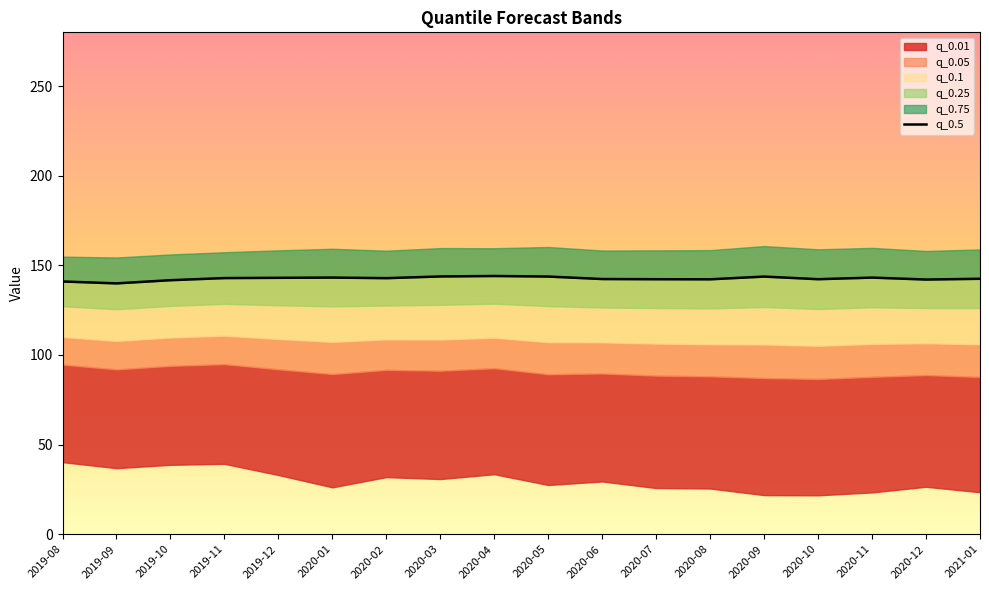

What is the label of the 14th point from the right?

2019-12